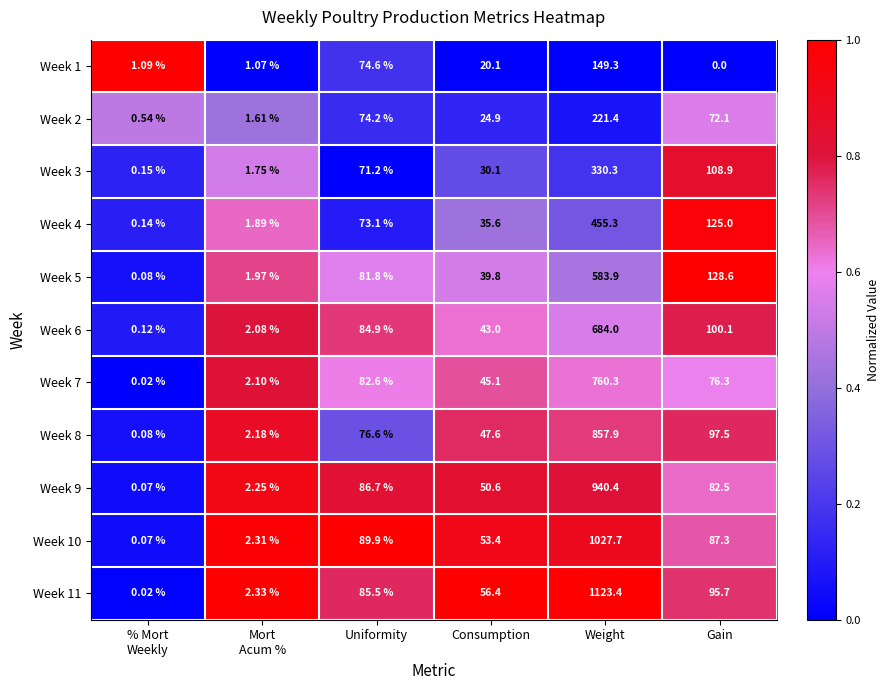

Is the value of Week 7 at Weight greater than the value of Week 5 at Gain?

Yes